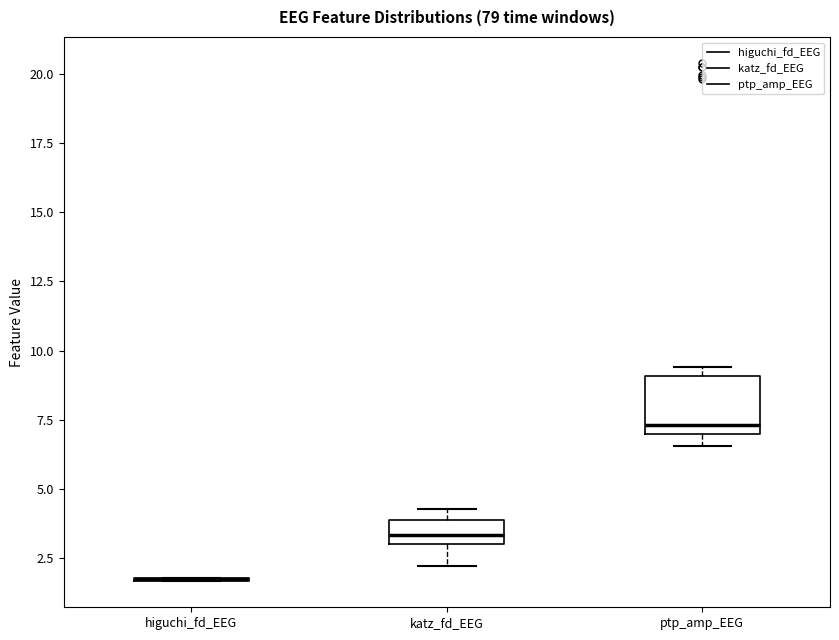

Reading left to right, read every box against the y-axis: the position of its median line, the range the box covers, and the ends of its whiskers. The values are not printed on the chart, so give them approximately, as read against the axis.

higuchi_fd_EEG: box collapsed to a line at 1.5, whiskers 1.5 to 2.0
katz_fd_EEG: median 3.5, box 3.0 to 4.0, whiskers 2.0 to 4.5
ptp_amp_EEG: median 7.5, box 7.0 to 9.0, whiskers 6.5 to 9.5